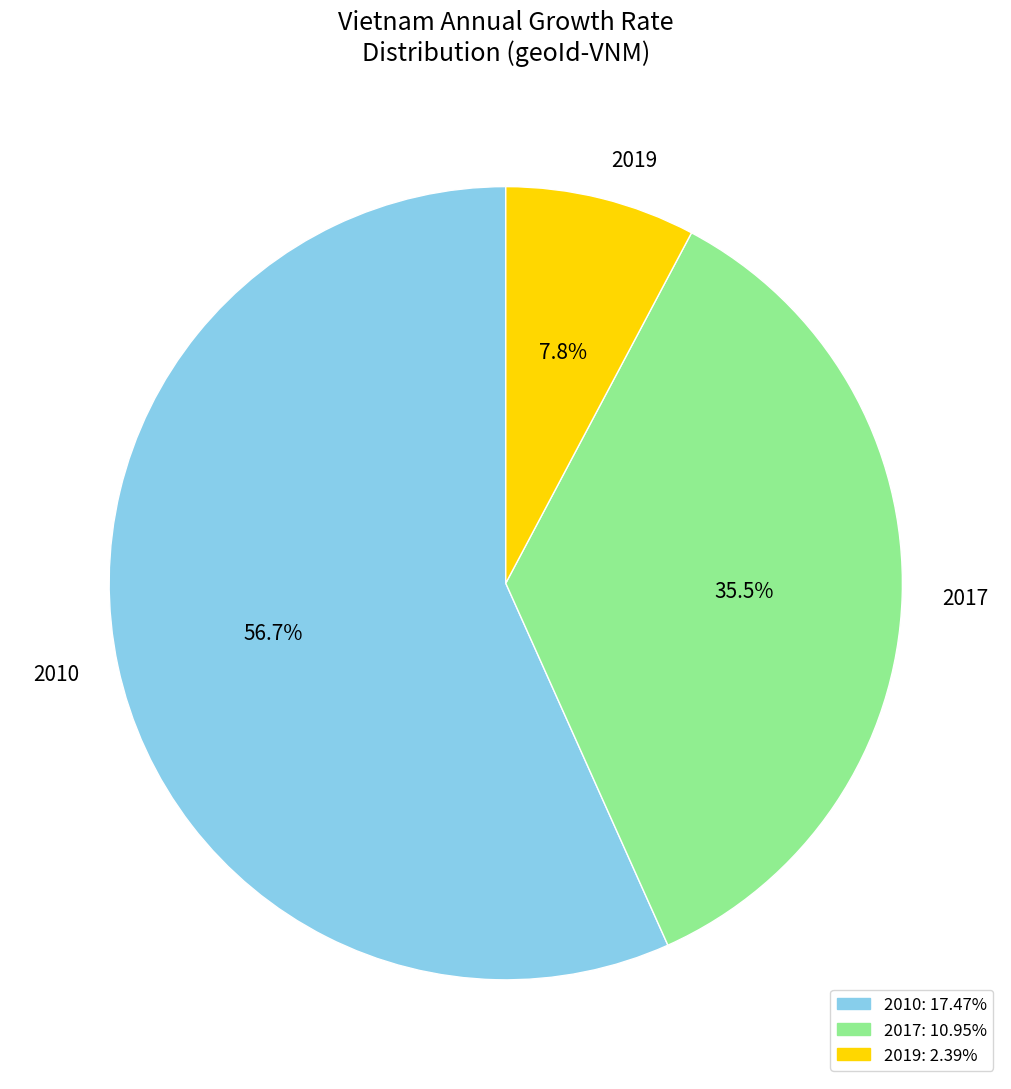

What portion of the pie excludes 2019?

92.2%